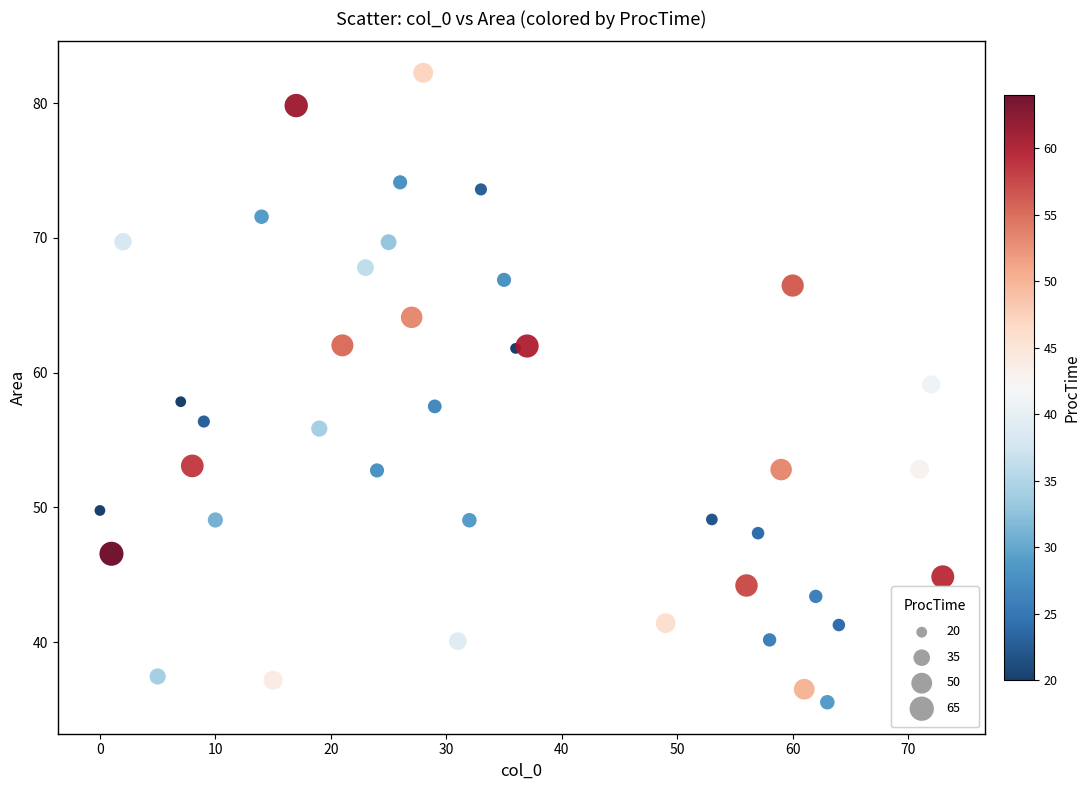

What is the range of Y values (max minus min)?

46.7